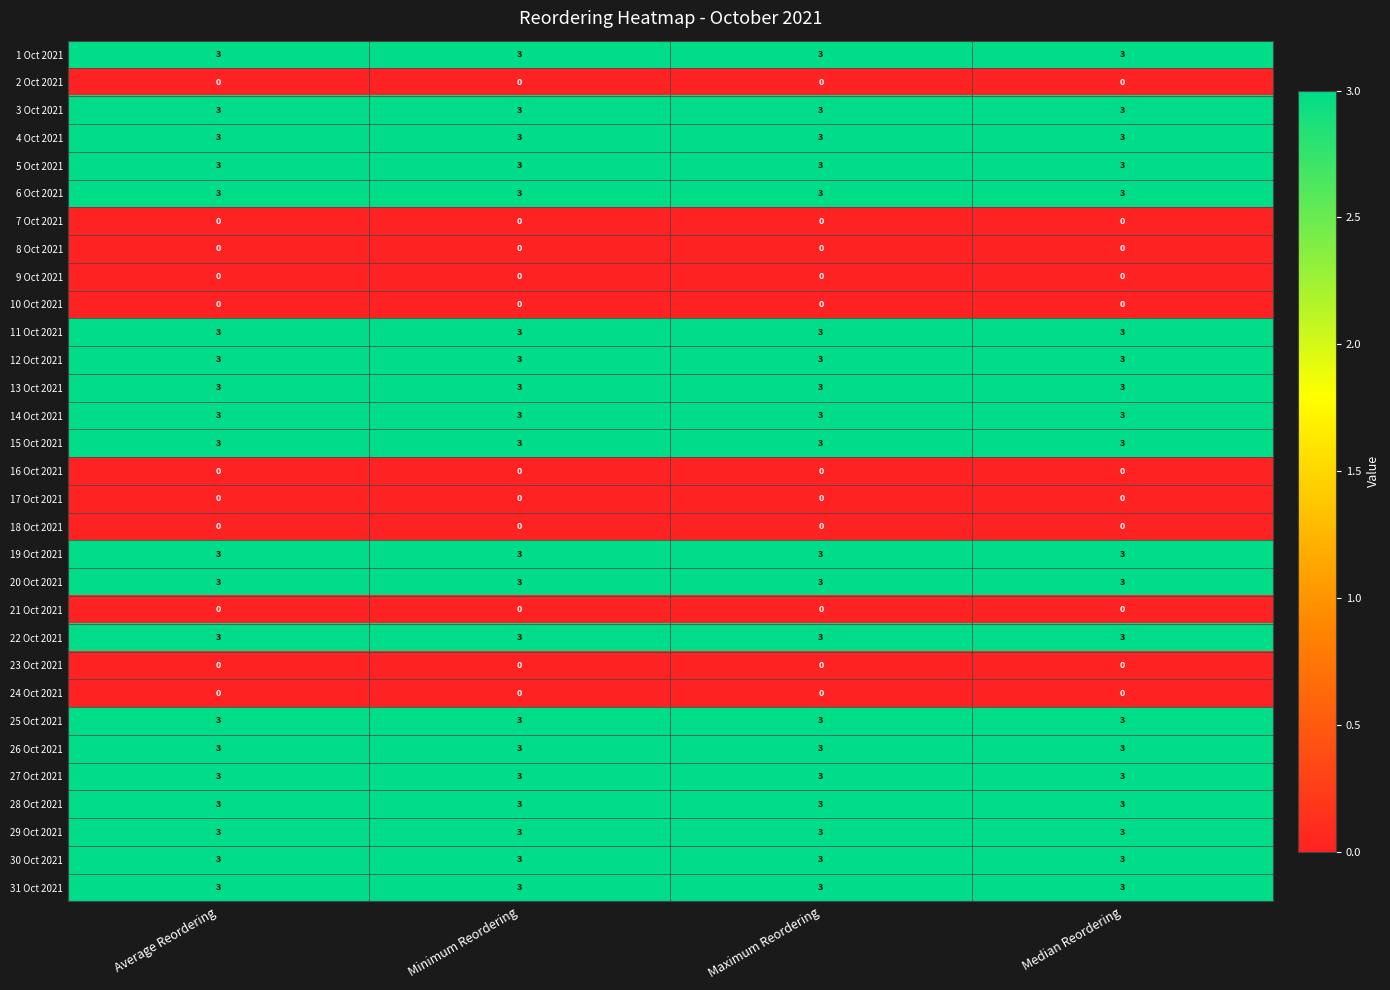

True or false: 27 Oct 2021 has a value of 1 at Maximum Reordering.

False